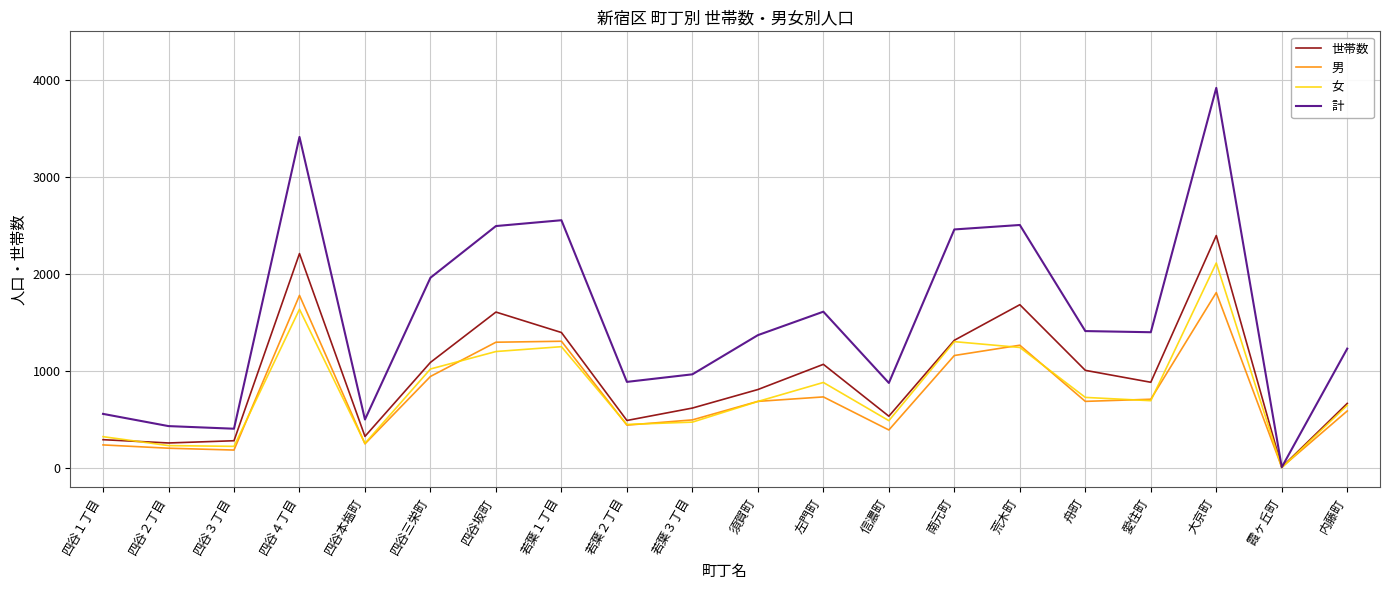

List the series in order of their peak value, highest first.

計, 世帯数, 女, 男